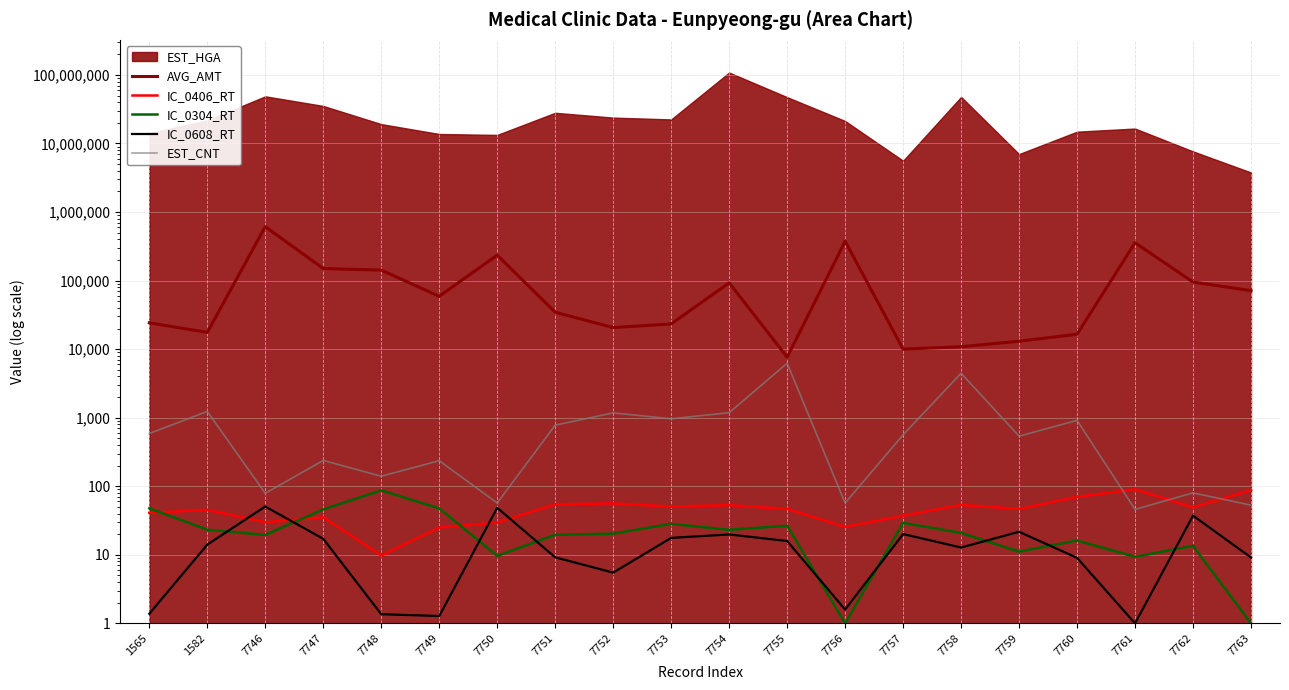

What is the difference between the highest and lowest values at 7753?

23298.3